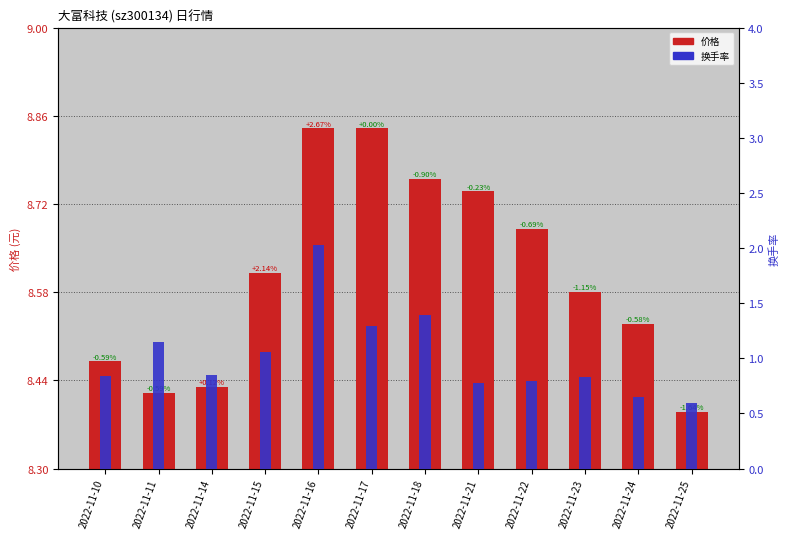

How many categories are shown in the chart?

12